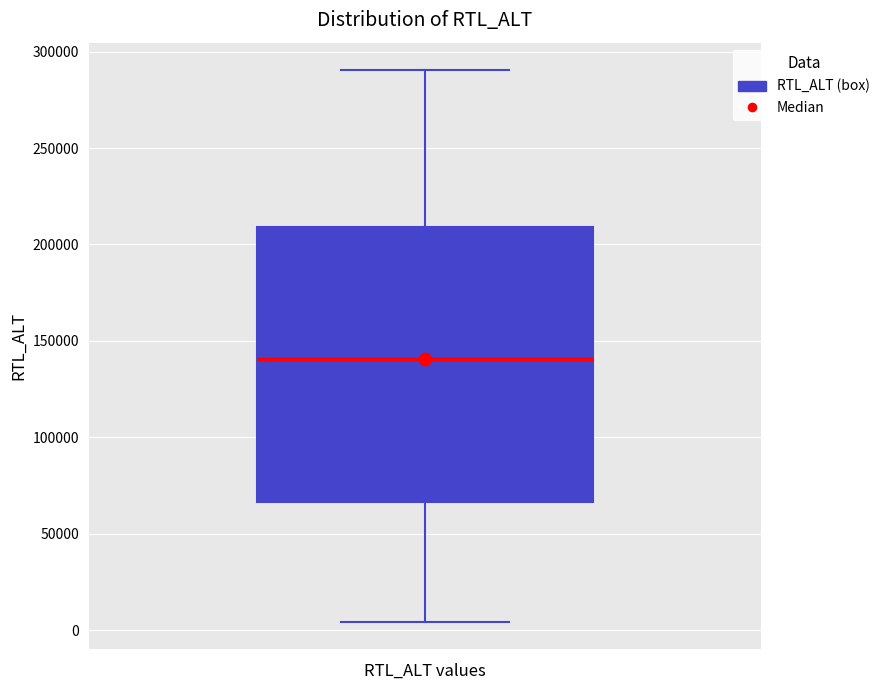

Where does the lower whisker of the box end on the y-axis? The values are not printed on the chart, so give them approximately, as read against the axis.

5000